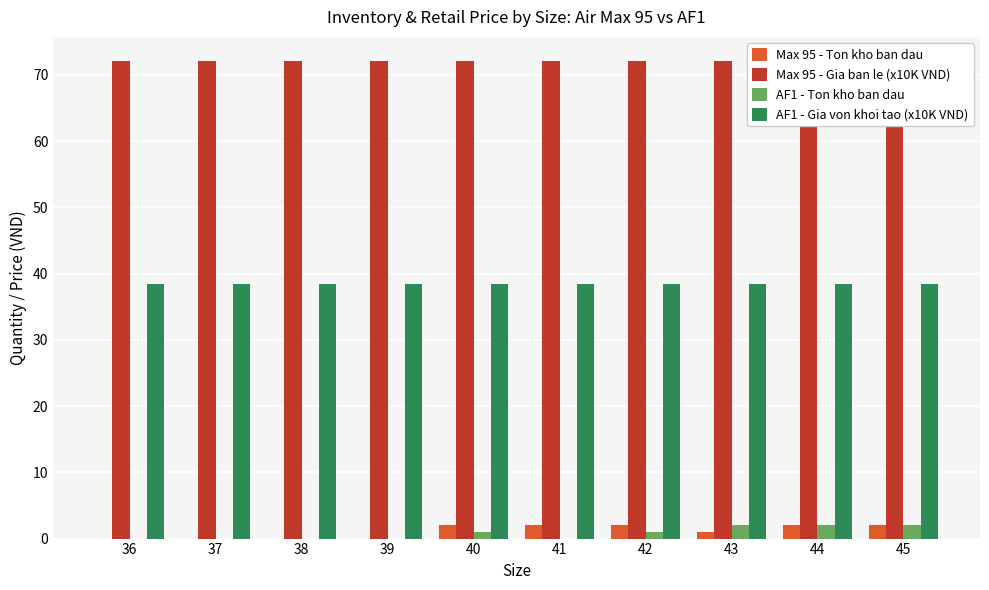

List the series in order of their peak value, highest first.

Max 95 - Gia ban le (x10K VND), AF1 - Gia von khoi tao (x10K VND), Max 95 - Ton kho ban dau, AF1 - Ton kho ban dau